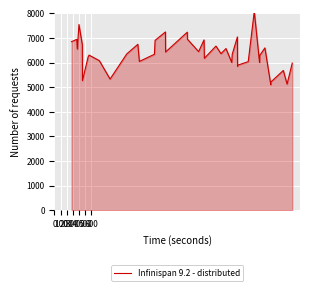

What is the difference between the maximum and minimum values?

2970.7